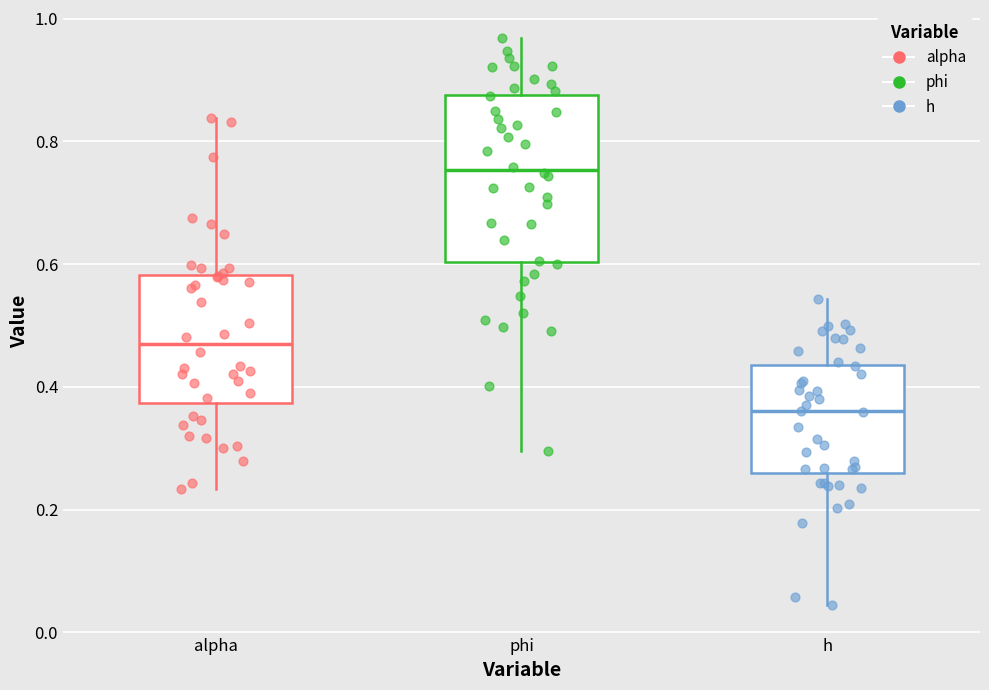

Which box is the tallest, from its lower edge to its upper edge?

phi